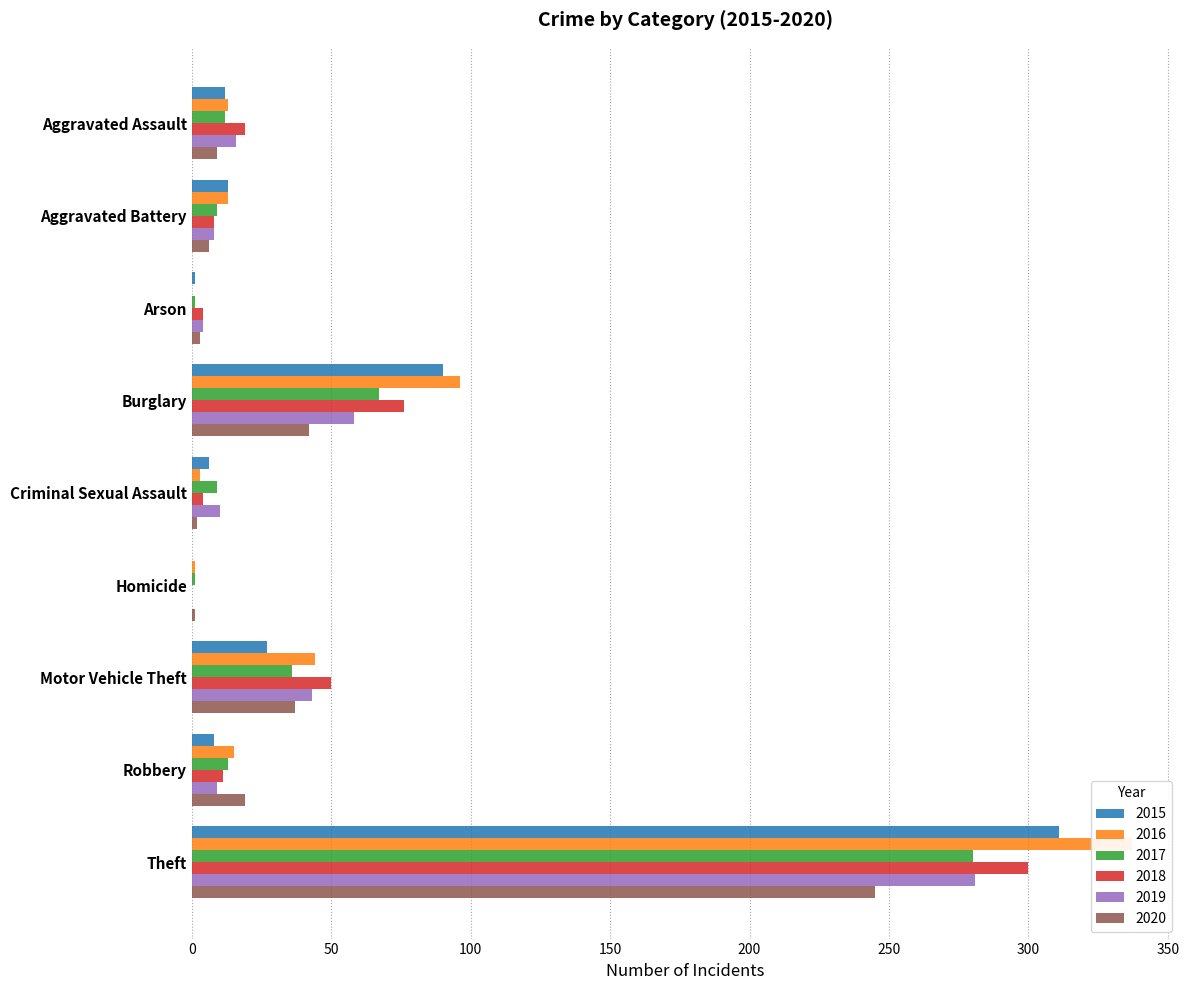

Reading right to left, extract all data points from this chart.

2015: Theft=311	Robbery=8	Motor Vehicle Theft=27	Homicide=0	Criminal Sexual Assault=6	Burglary=90	Arson=1	Aggravated Battery=13	Aggravated Assault=12
2016: Theft=337	Robbery=15	Motor Vehicle Theft=44	Homicide=1	Criminal Sexual Assault=3	Burglary=96	Arson=0	Aggravated Battery=13	Aggravated Assault=13
2017: Theft=280	Robbery=13	Motor Vehicle Theft=36	Homicide=1	Criminal Sexual Assault=9	Burglary=67	Arson=1	Aggravated Battery=9	Aggravated Assault=12
2018: Theft=300	Robbery=11	Motor Vehicle Theft=50	Homicide=0	Criminal Sexual Assault=4	Burglary=76	Arson=4	Aggravated Battery=8	Aggravated Assault=19
2019: Theft=281	Robbery=9	Motor Vehicle Theft=43	Homicide=0	Criminal Sexual Assault=10	Burglary=58	Arson=4	Aggravated Battery=8	Aggravated Assault=16
2020: Theft=245	Robbery=19	Motor Vehicle Theft=37	Homicide=1	Criminal Sexual Assault=2	Burglary=42	Arson=3	Aggravated Battery=6	Aggravated Assault=9